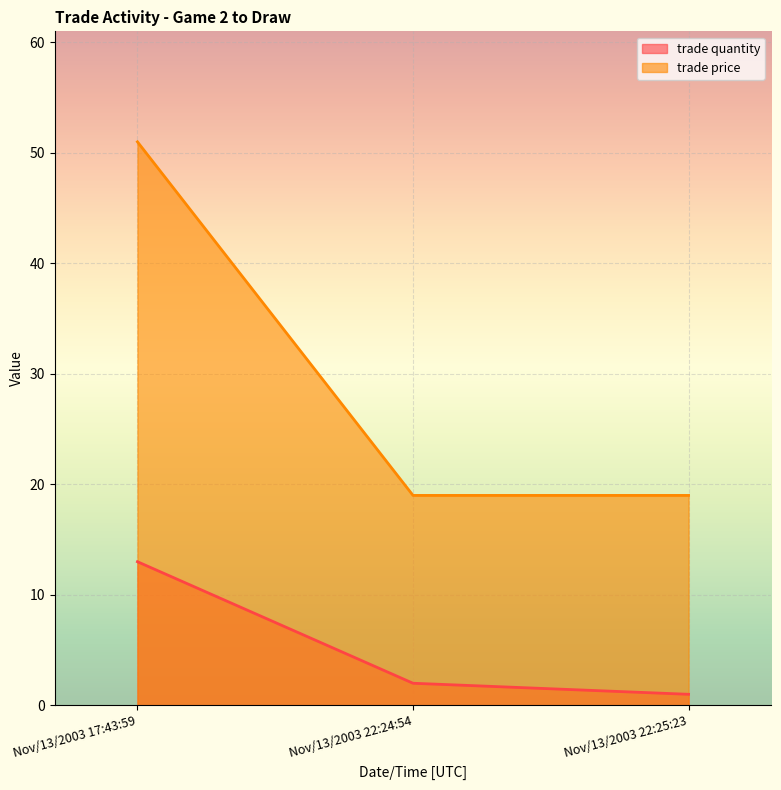

Is it true that trade price equals 18 at Nov/13/2003 17:43:59?

False